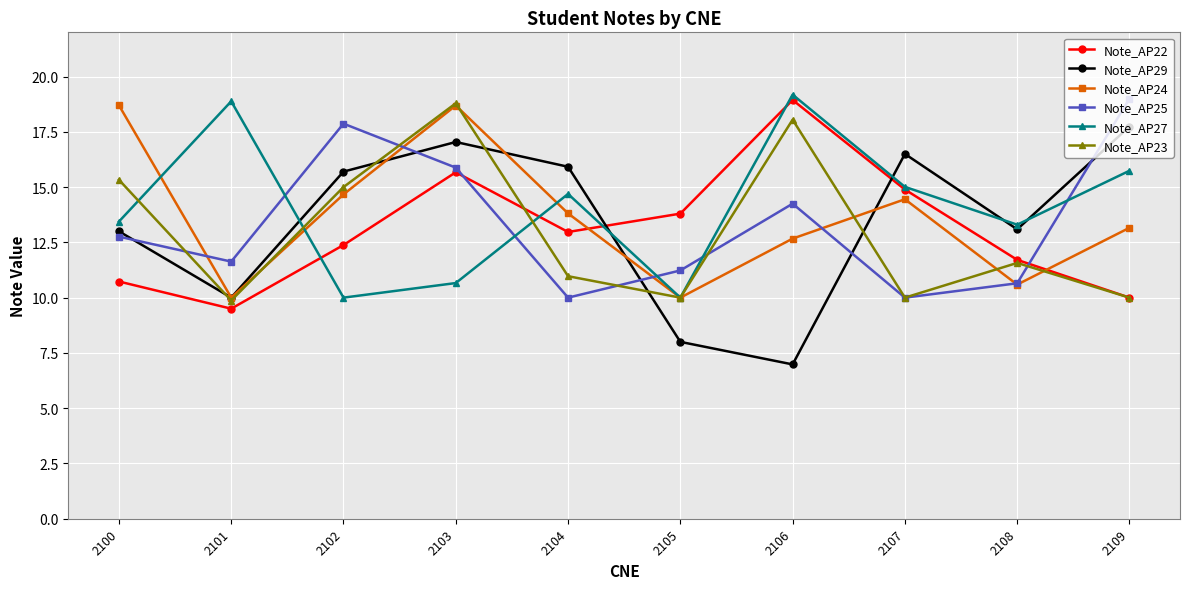

What is the average value of the Note_AP29 series?

13.4